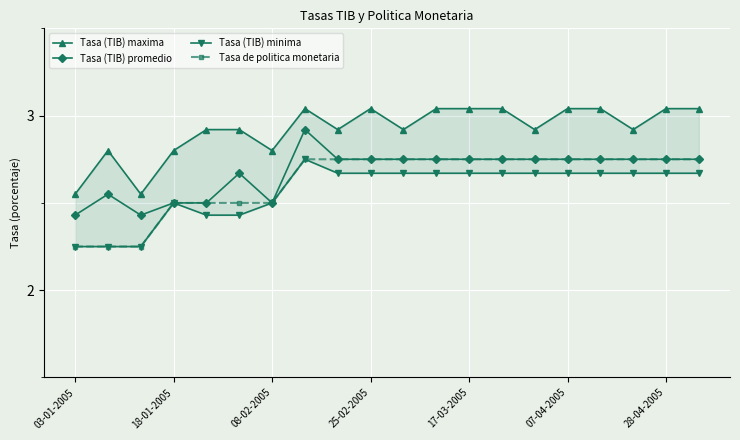

What are all the series names shown in the legend?

Tasa (TIB) maxima, Tasa (TIB) promedio, Tasa (TIB) minima, Tasa de politica monetaria